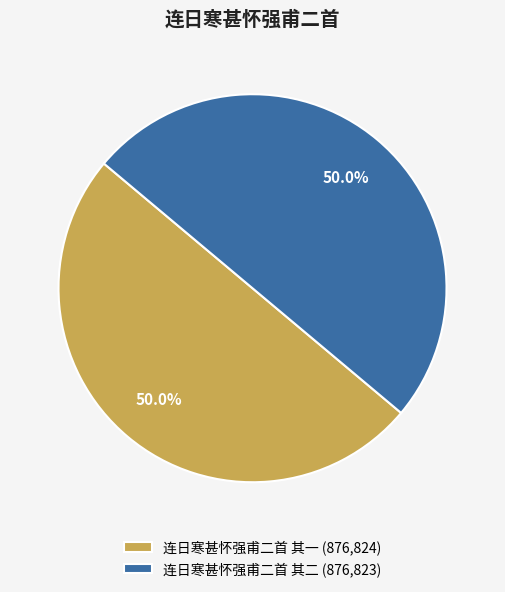

What is the ratio of the value at 连日寒甚怀强甫二首 其一 (876,824) to the value at 连日寒甚怀强甫二首 其二 (876,823)?

1.0